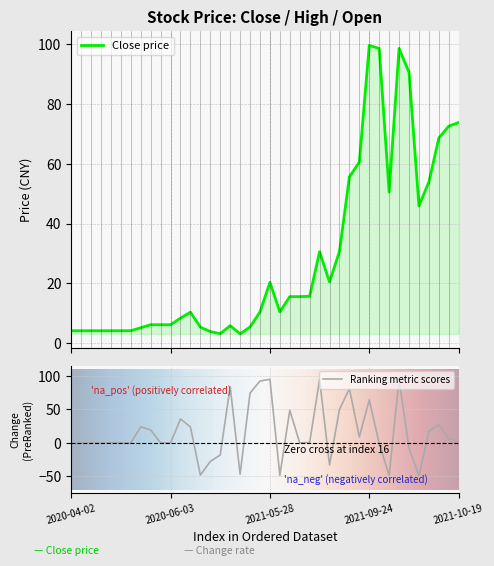

What is the maximum value for Close price?

99.6